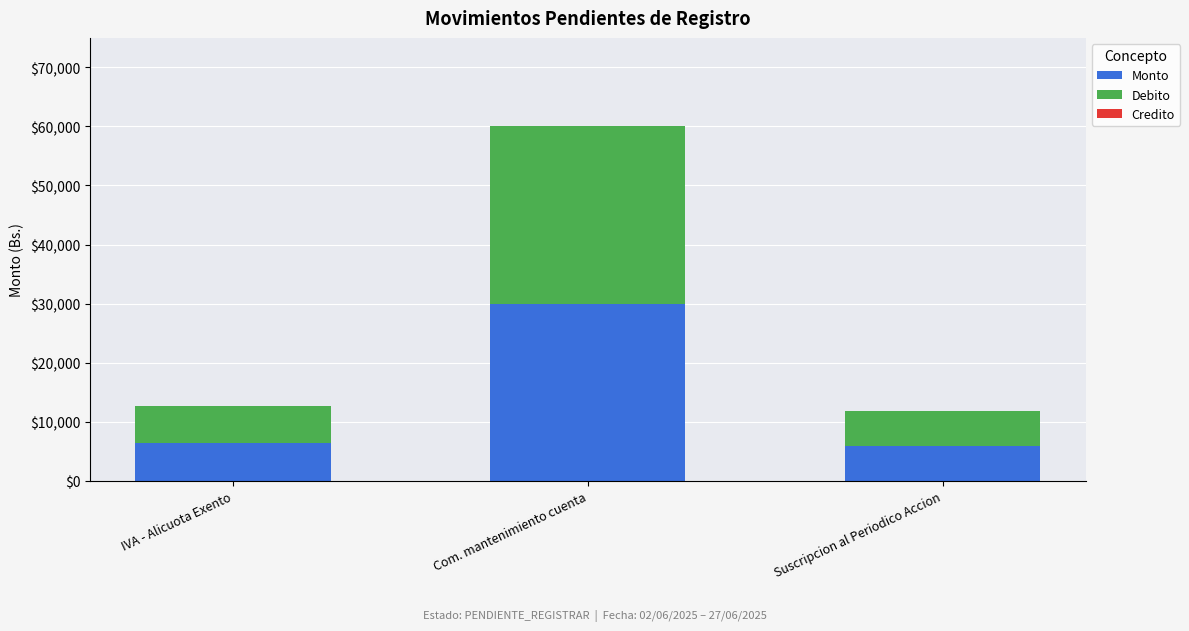

How many values in the Monto series are below 6300?

1